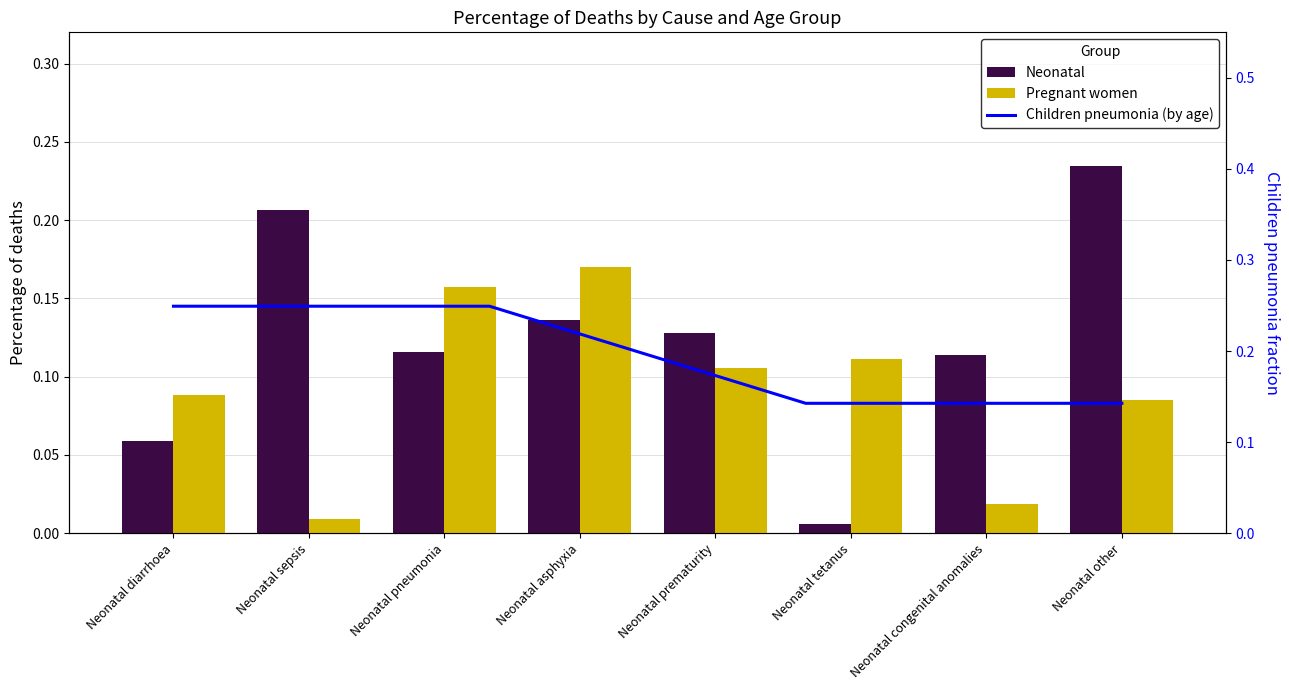

What is the difference between the maximum and minimum values?

0.2